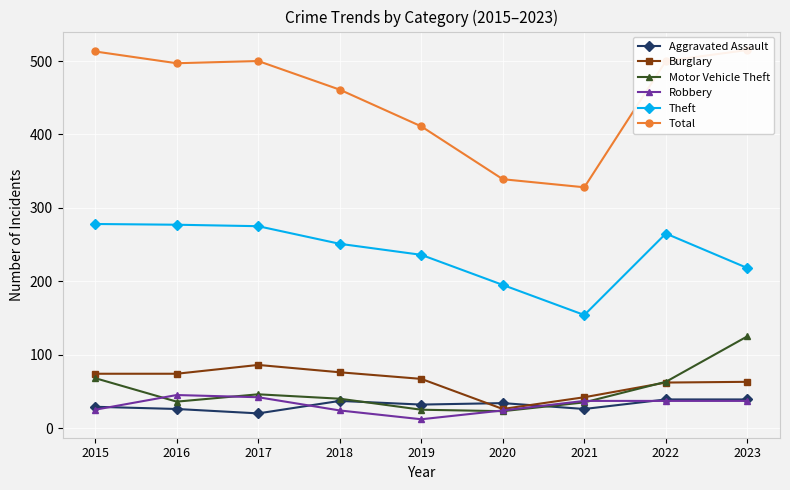

At 2018, list the series in order from largest to smallest.

Total, Theft, Burglary, Motor Vehicle Theft, Aggravated Assault, Robbery